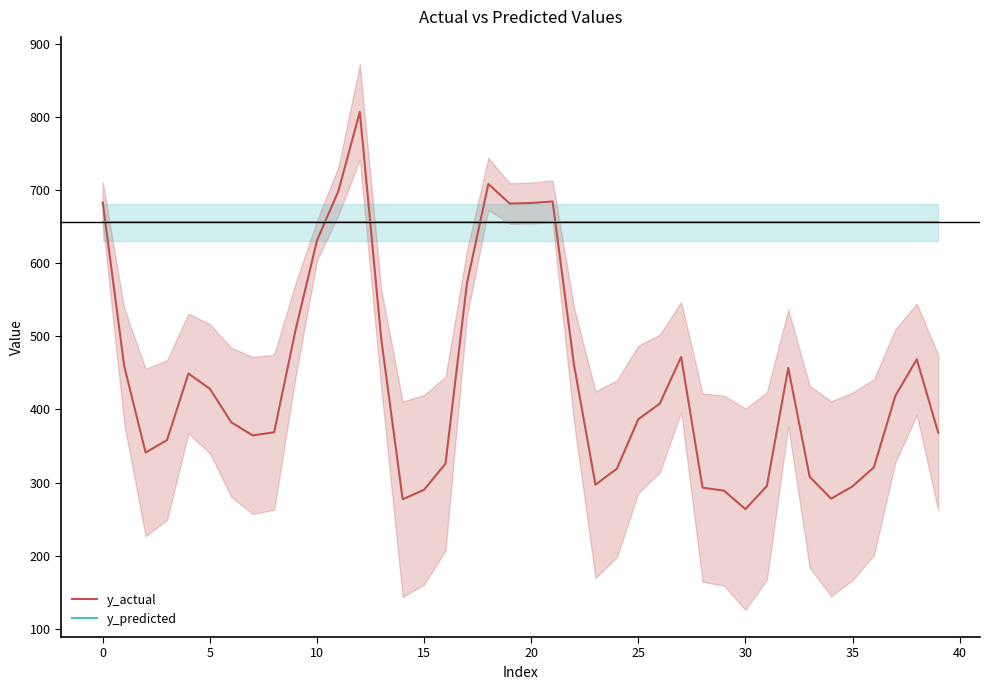

How many times do y_predicted and y_actual cross each other?

5